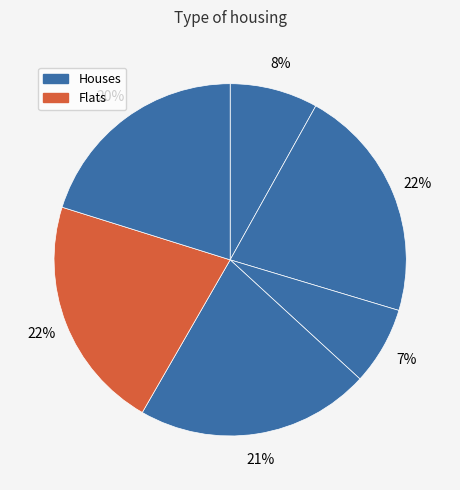

Count the number of slices in the pie.

6